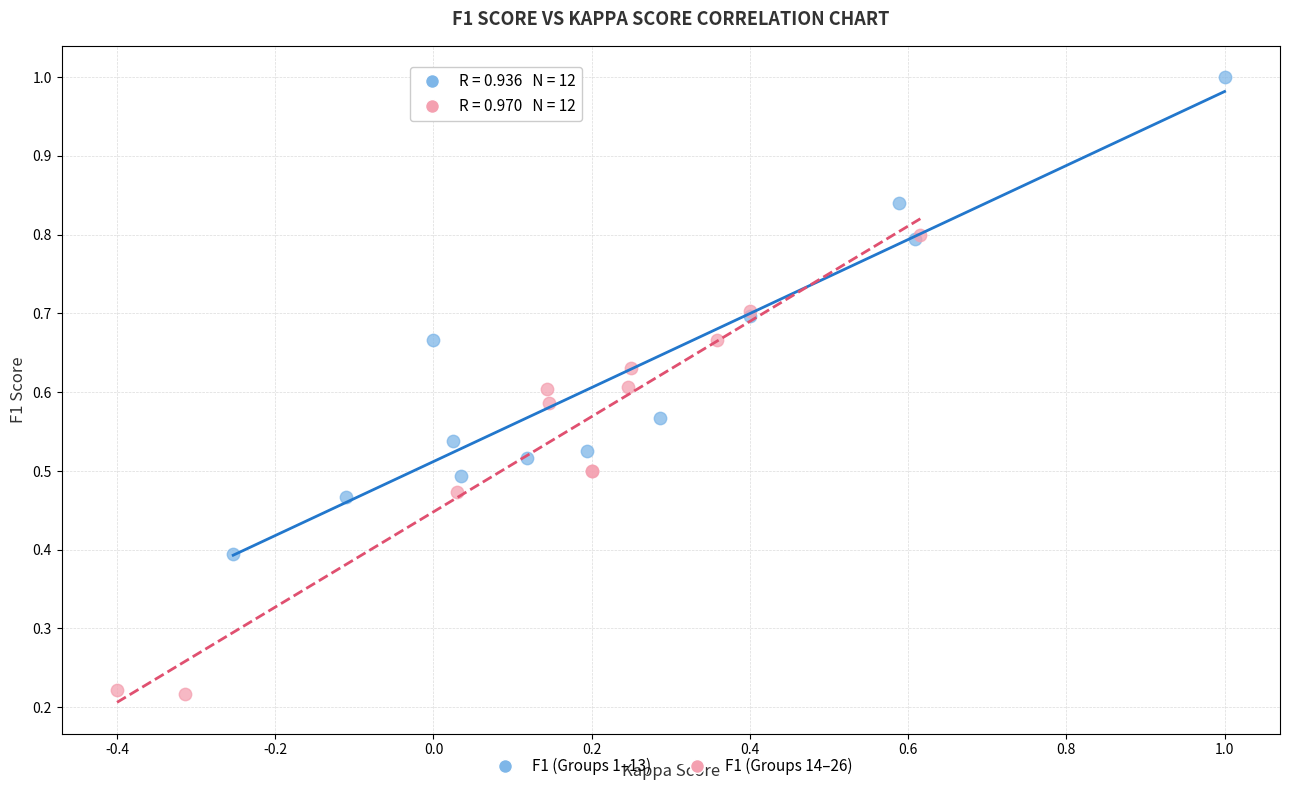

Which series reaches the maximum Y coordinate?

F1 (Groups 1–13)